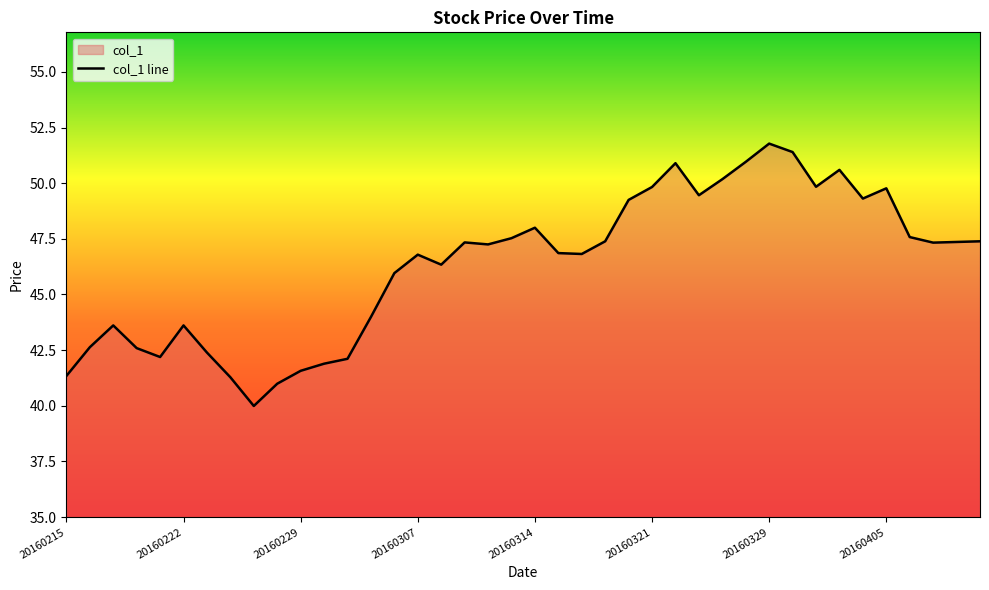

What is the maximum value shown in the chart?

51.8